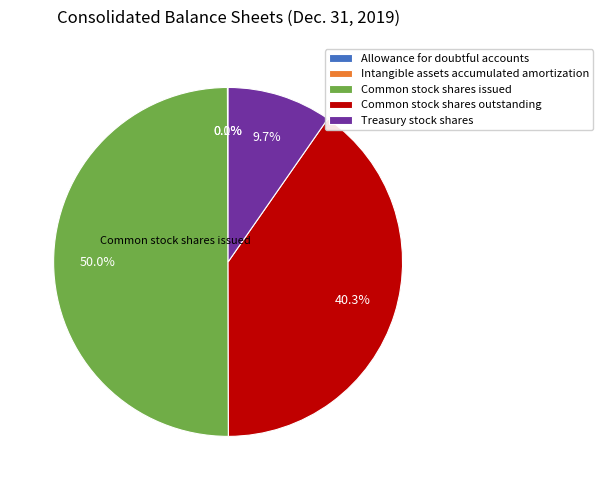

To the nearest percent, what is the average slice percentage?

20%